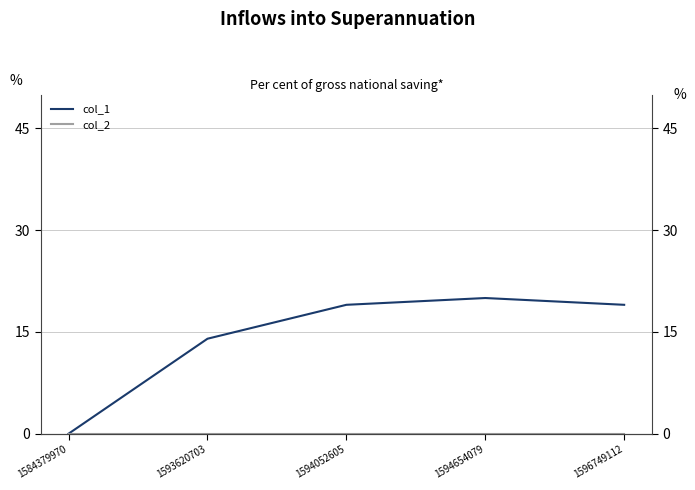

True or false: col_1 and col_2 cross at least once.

False